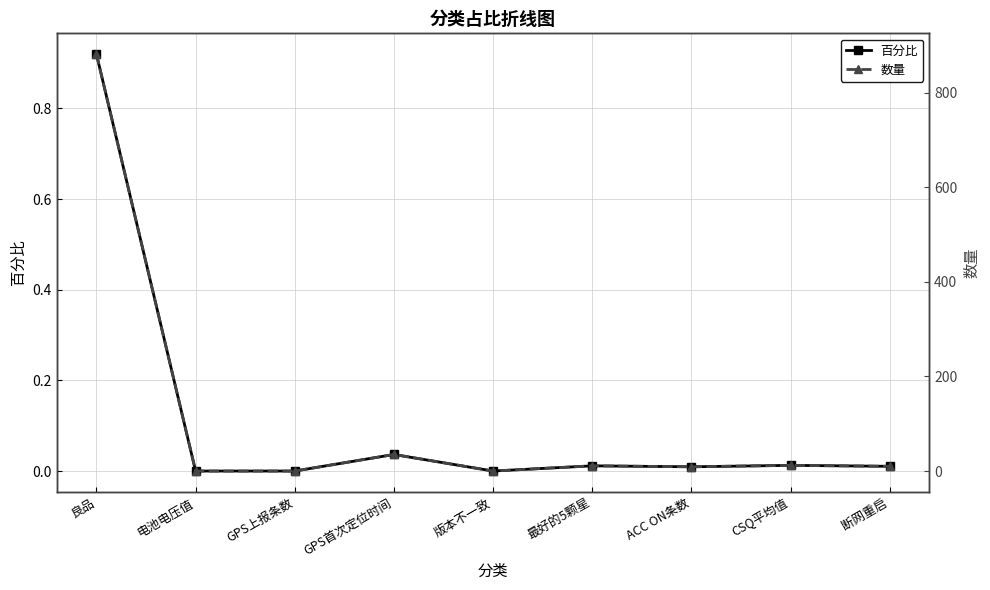

At which label is 百分比 closest to 0?

电池电压值